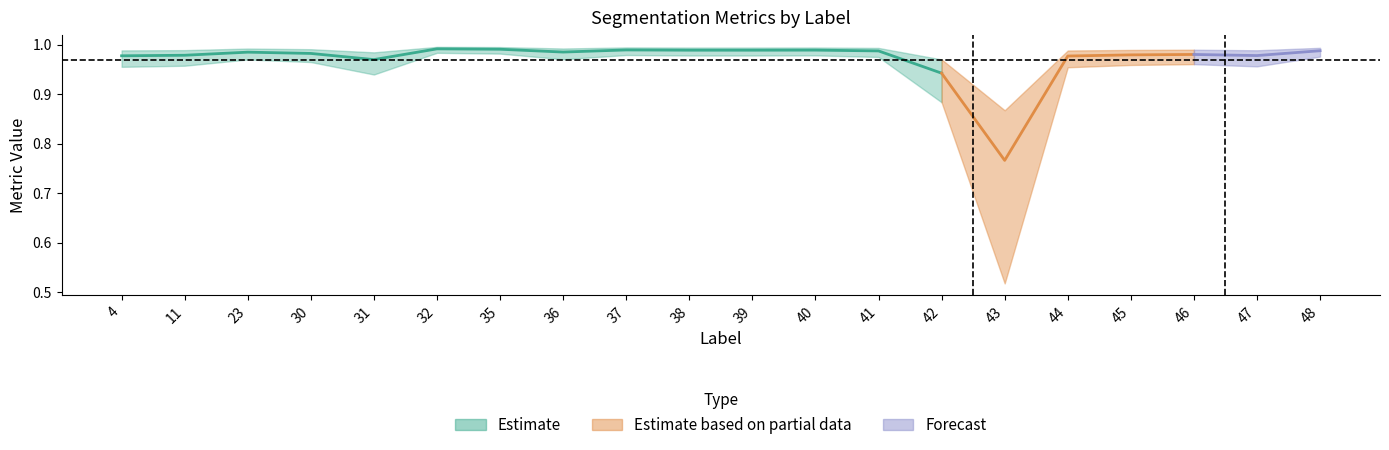

Is this an area chart (filled region under the line)?

No